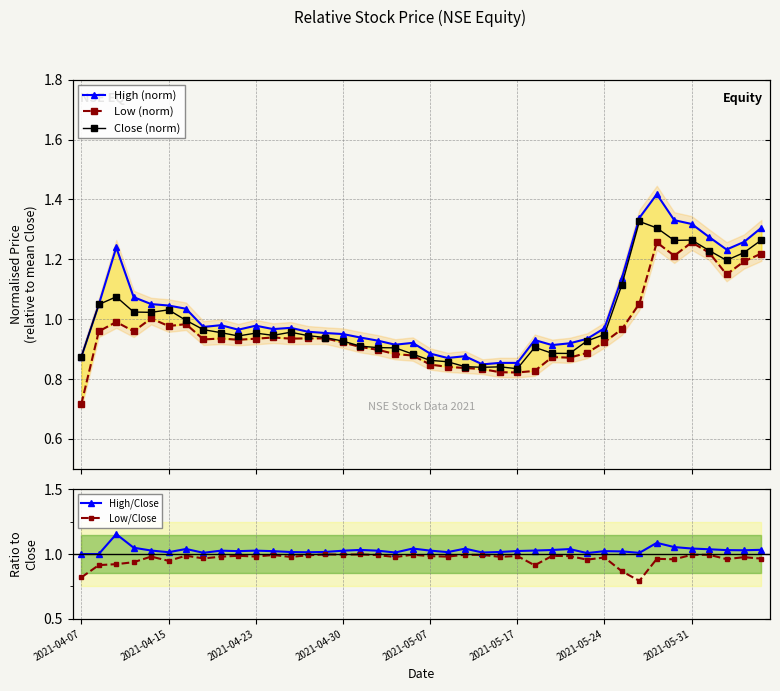

At which category is the sum across all series the highest?

33